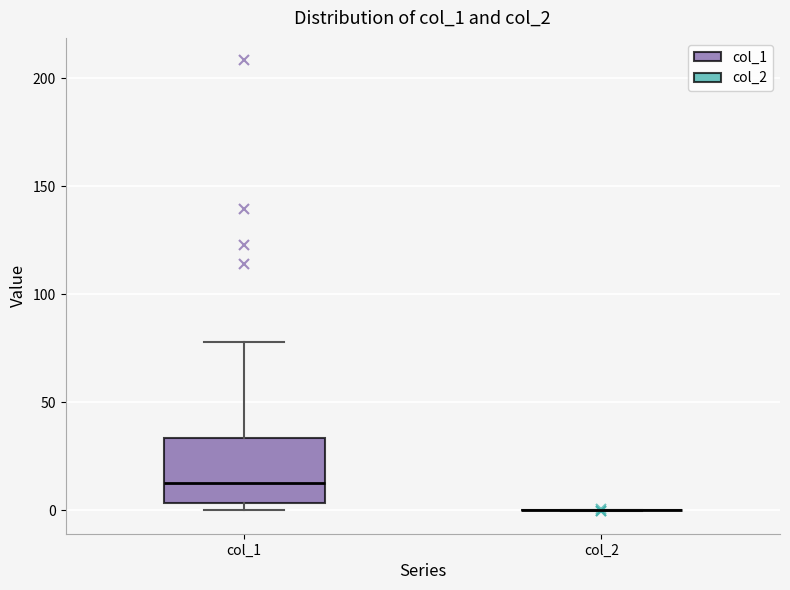

Reading left to right, transcribe this box plot: for each box, give where its median line is, the range the box spans, and where its two whiskers end, as read against the y-axis. The values are not printed on the chart, so give them approximately, as read against the axis.

col_1: median 15, box 5 to 35, whiskers 0 to 80
col_2: box collapsed to a line at 0, whiskers 0 to 0